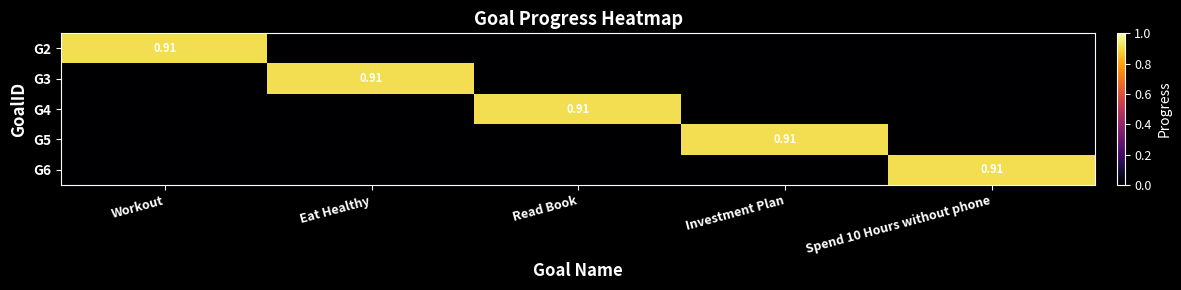

At Read Book, list the series in order from largest to smallest.

G4, G2, G3, G5, G6